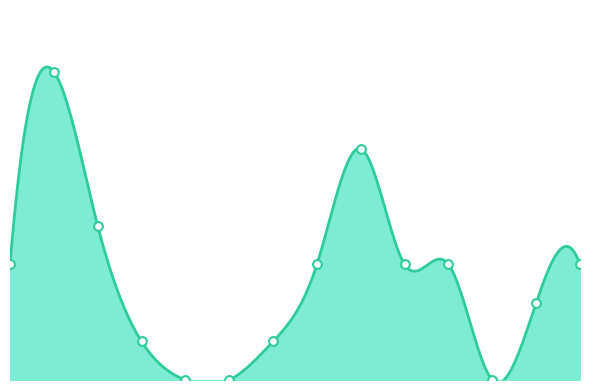

What is the change in value from 2020-07 to 2021-03?

-1